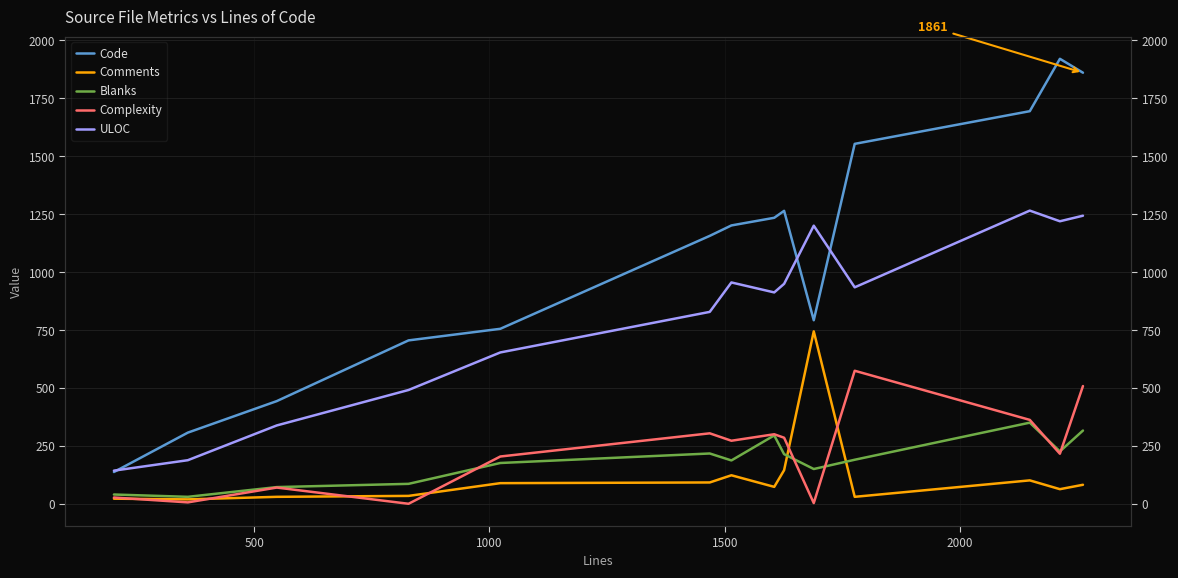

In Blanks, how many points are higher than both neighbors (excluding endpoints)?

3